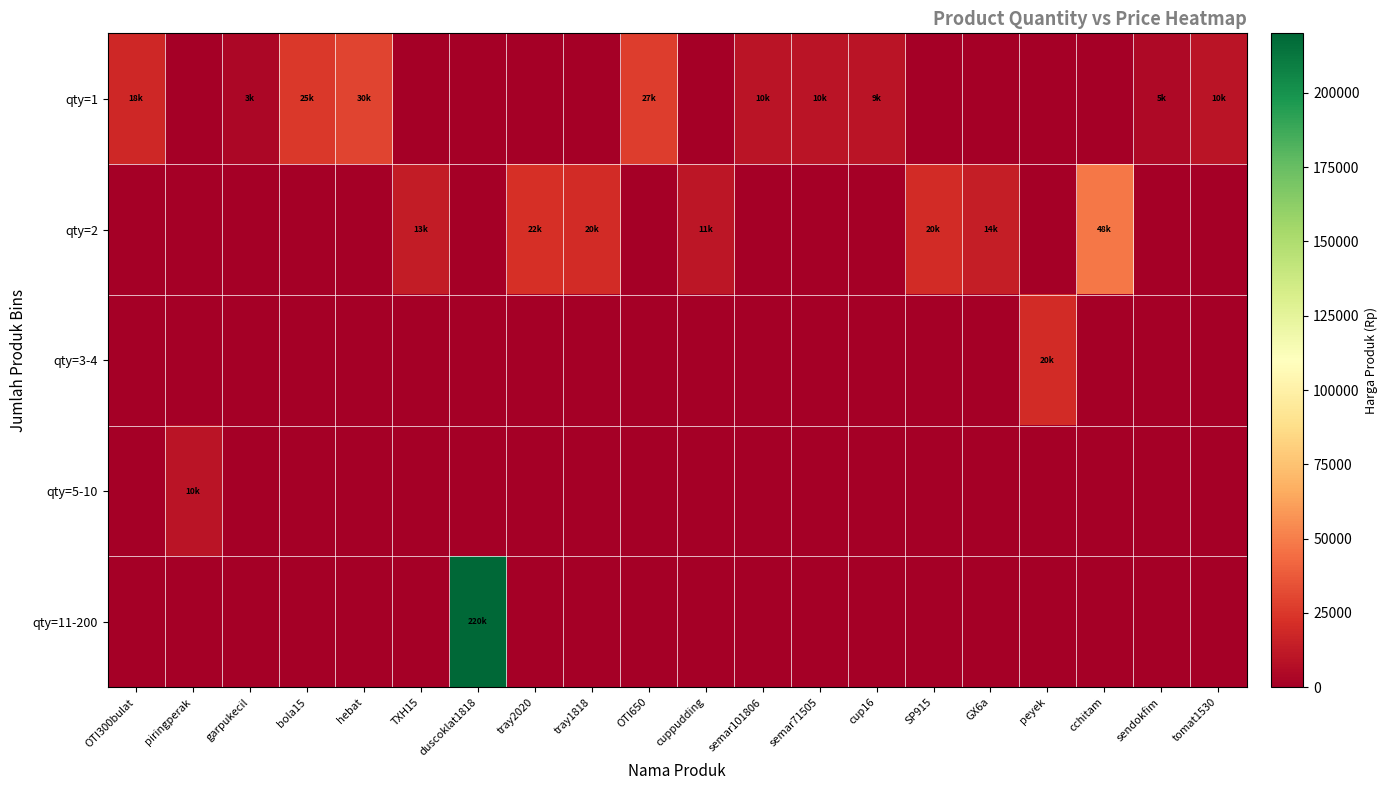

Between peyek and cchitam, which is larger?

peyek